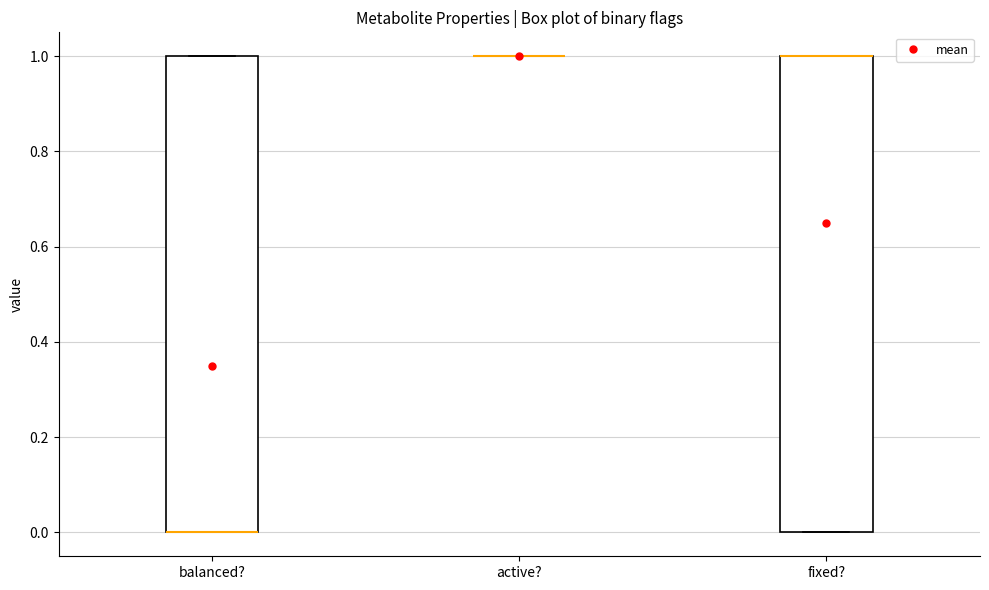

Reading left to right, read every box against the y-axis: the position of its median line, the range the box covers, and the ends of its whiskers. The values are not printed on the chart, so give them approximately, as read against the axis.

balanced?: median 0 (drawn on the box's lower edge), box 0 to 1, whiskers 0 to 1
active?: box collapsed to a line at 1, whiskers 1 to 1
fixed?: median 1 (drawn on the box's upper edge), box 0 to 1, whiskers 0 to 1